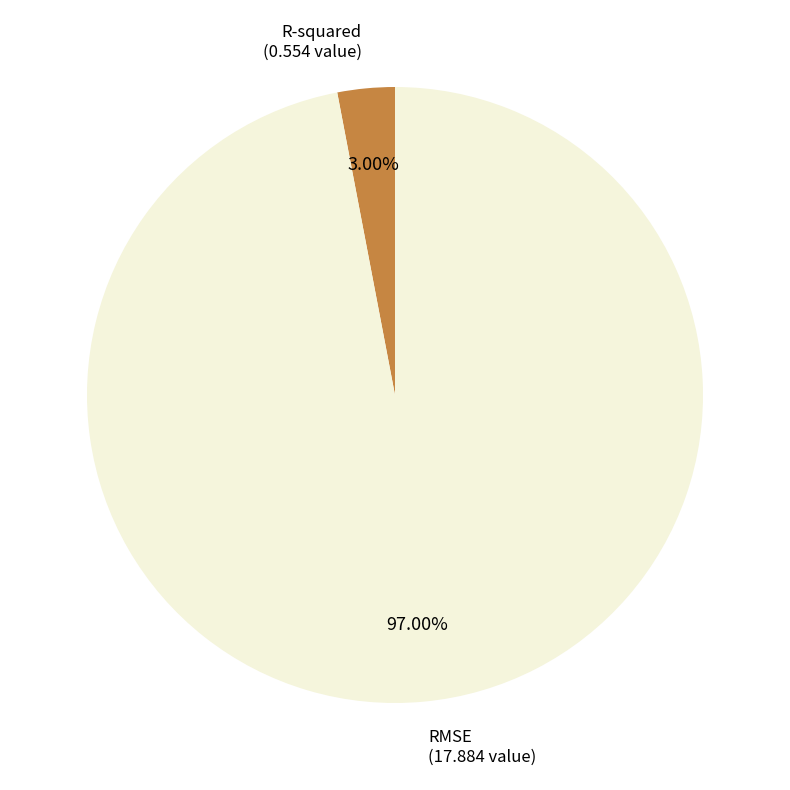

True or false: RMSE accounts for 87% of the total.

False